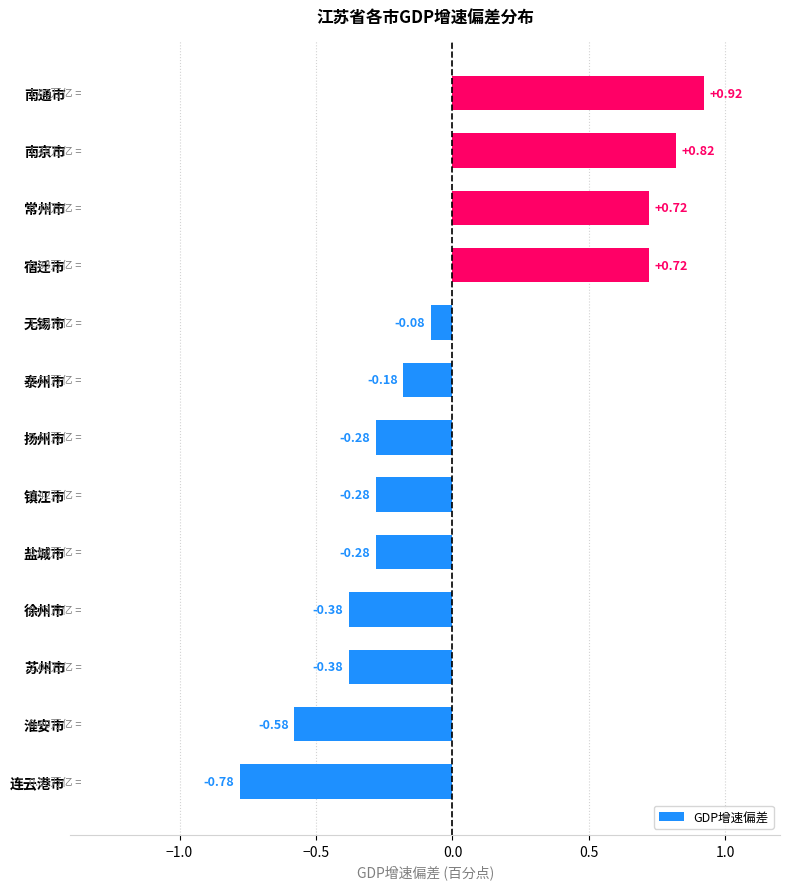

Which has a higher value, 扬州市 or 淮安市?

扬州市